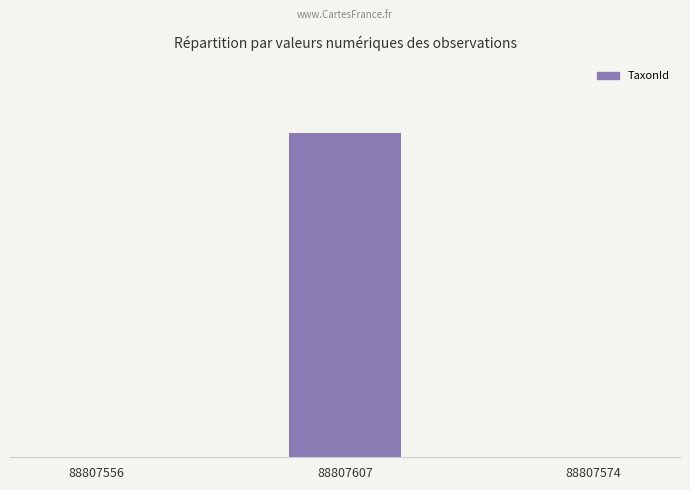

Are the bars horizontal?

No